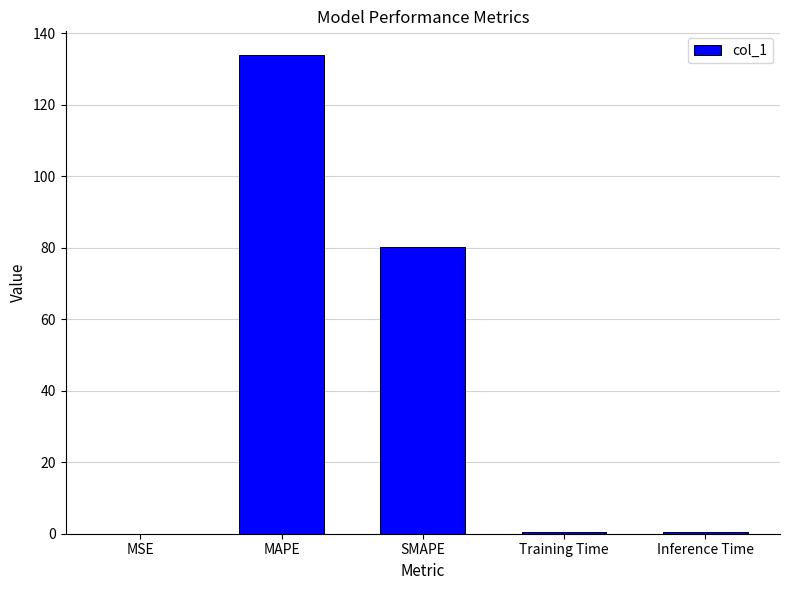

True or false: the data shows 219.6 at MAPE.

False